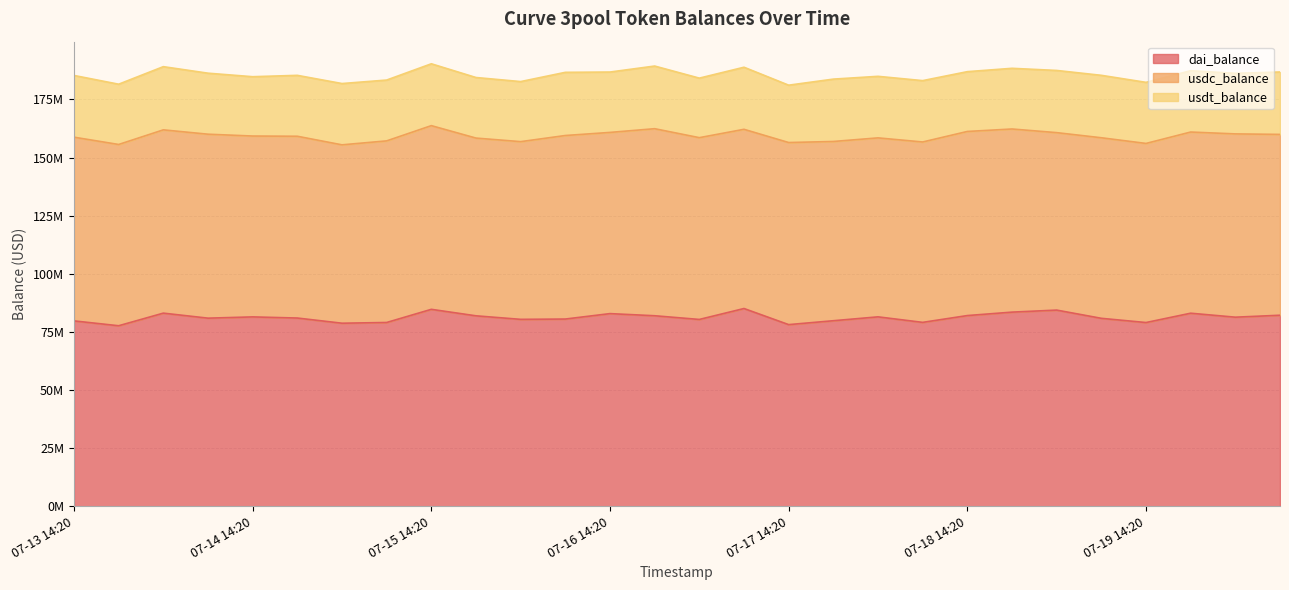

What position from the right is 07-16 02:20?

18